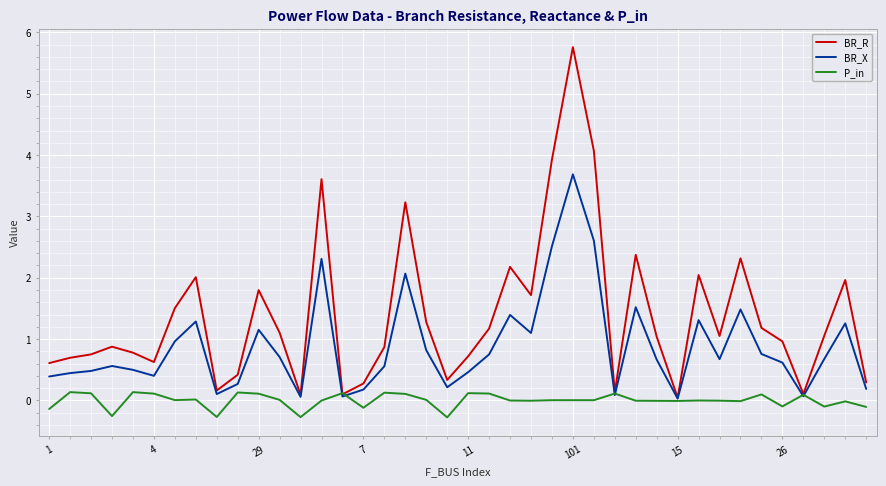

List the series in order of their overall mean, highest first.

BR_R, BR_X, P_in